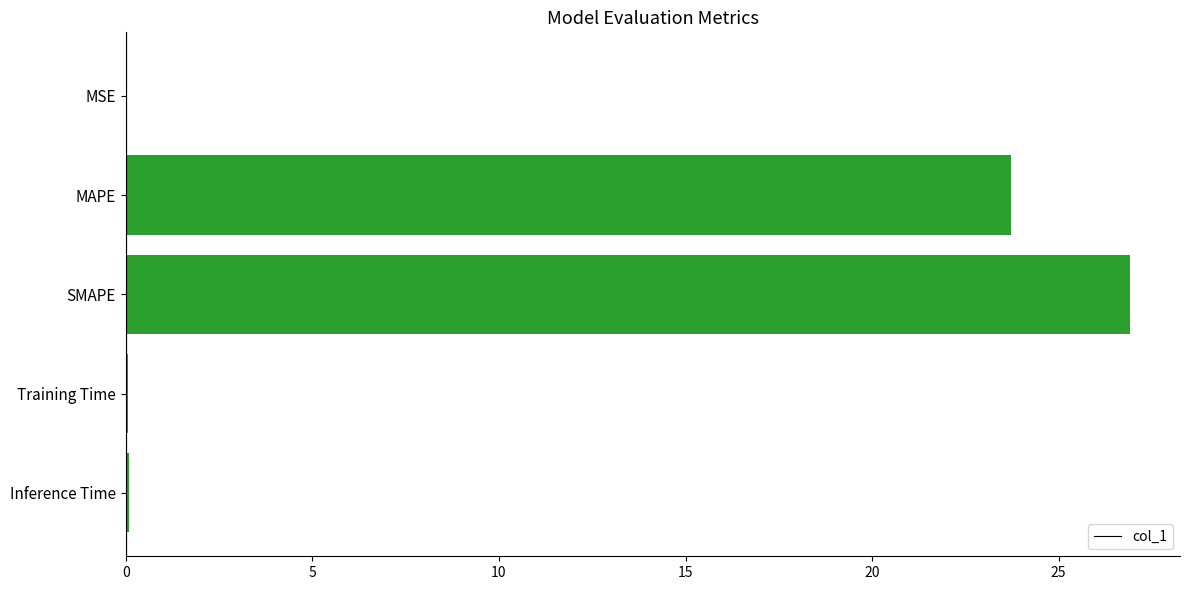

What is the change in value from MAPE to SMAPE?

+3.2